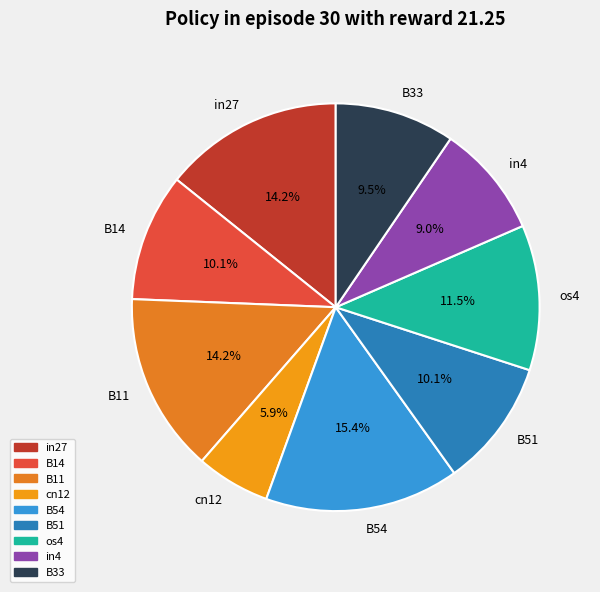

What is the smallest slice in the pie chart?

cn12